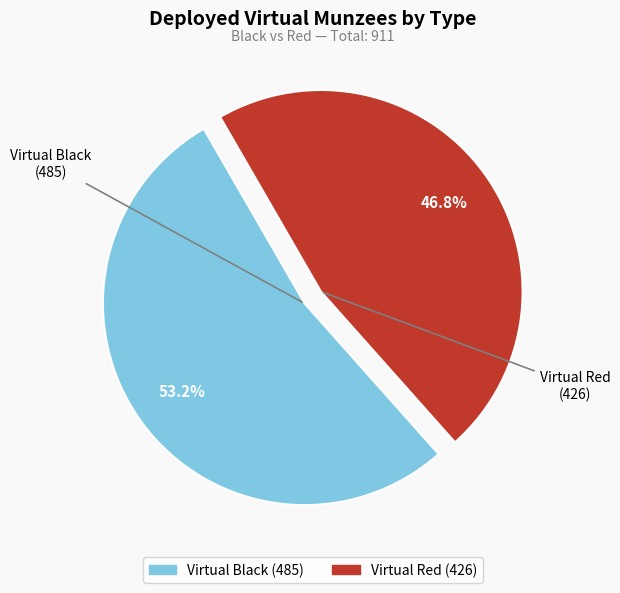

Rank the categories by value from highest to lowest.

Virtual Black, Virtual Red